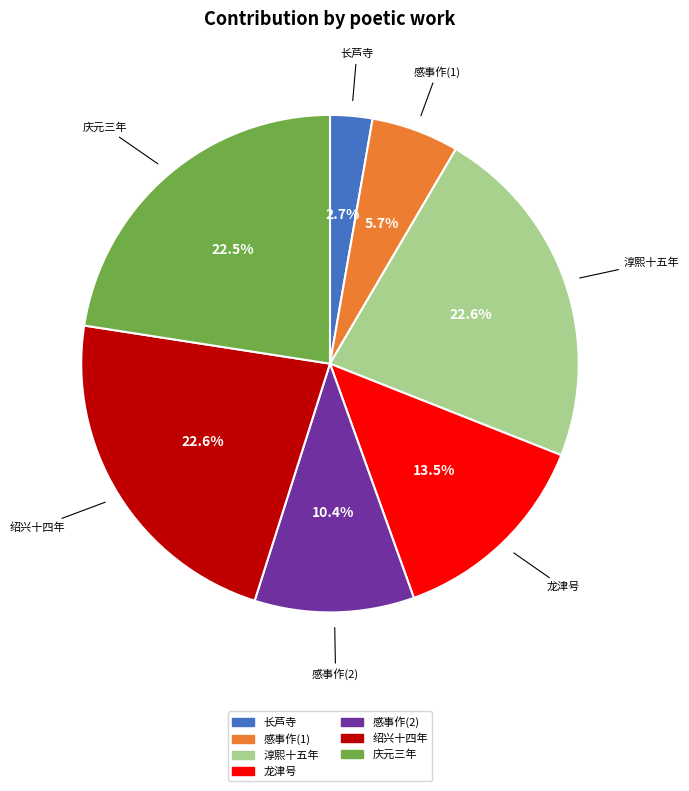

Does any single category account for the majority?

No